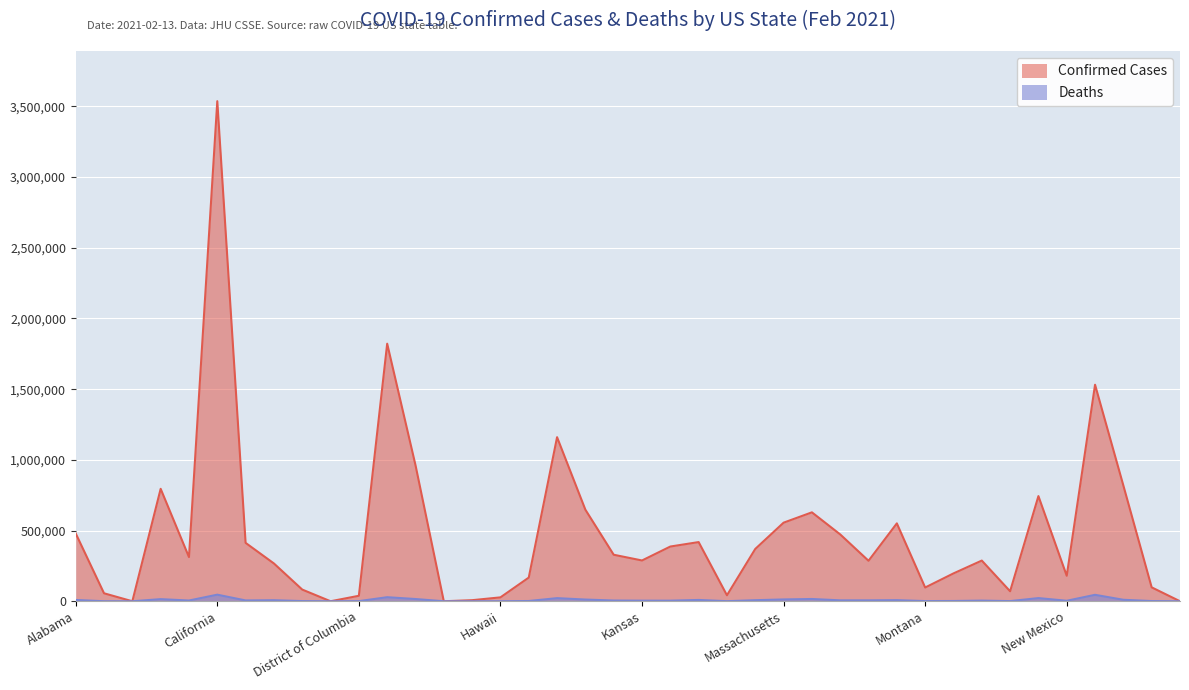

Reading left to right, transcribe all the data shown in this chart.

Confirmed: 479856	56410	0	795323	312562	3537144	412983	267337	82672	49	38796	1821937	962808	103	7689	27584	167483	1160523	647657	329039	288475	387090	418585	42425	370136	555895	628956	472791	286343	550972	97297	197027	287836	70756	743819	180289	1531540	818724	98377	134
Deaths: 9242	282	0	14948	5252	46560	5814	7381	1356	0	979	28683	15850	3	130	425	1803	22087	12149	5236	4367	4272	9276	647	7536	12926	16119	6437	6461	7780	1327	2002	4694	1130	22440	3516	45566	10453	1461	2